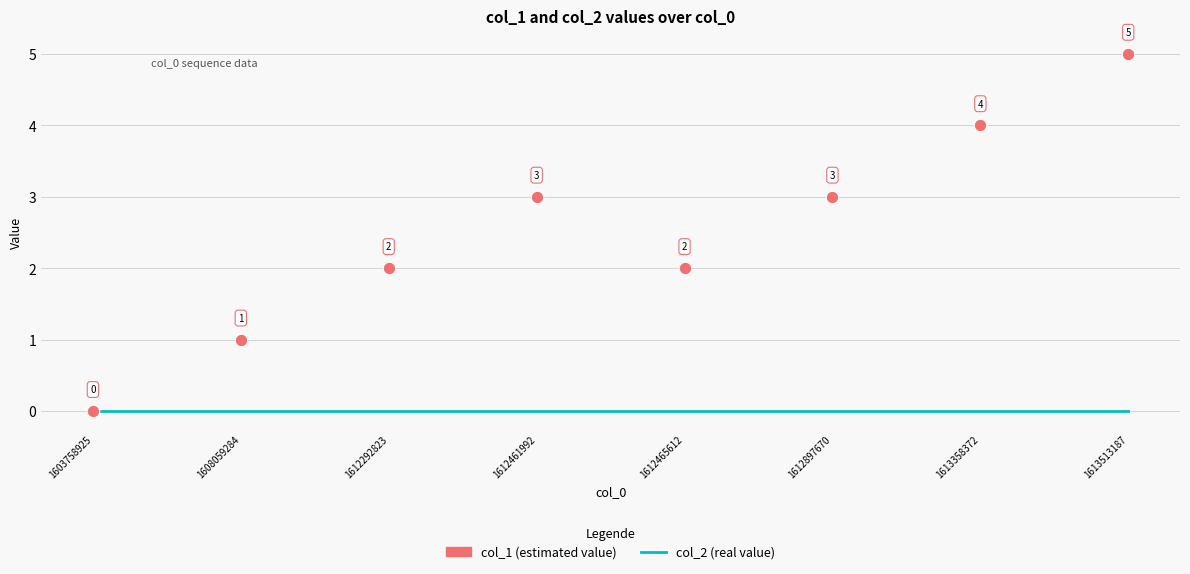

Reading left to right, transcribe all the data shown in this chart.

col_2 (real value): 1603758925=0	1608059284=0	1612292823=0	1612461992=0	1612465612=0	1612897670=0	1613358372=0	1613513187=0
col_1 (estimated value): 1603758925=0	1608059284=1	1612292823=2	1612461992=3	1612465612=2	1612897670=3	1613358372=4	1613513187=5